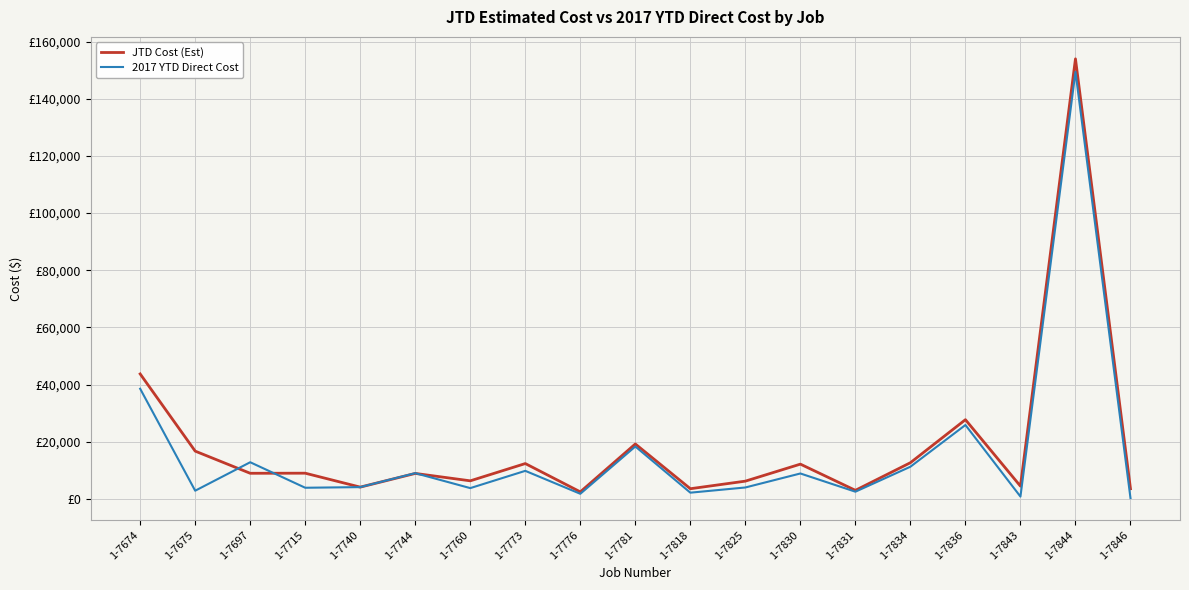

Rank the series by their average value, from lowest to highest.

2017 YTD Direct Cost, JTD Cost (Est)